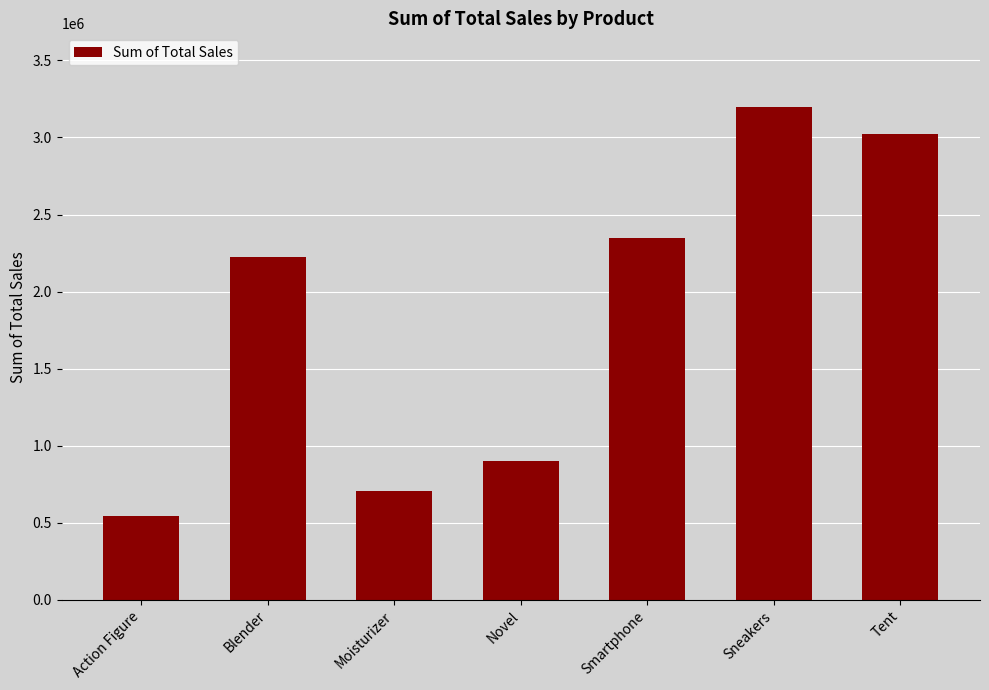

Between Action Figure and Blender, which is larger?

Blender